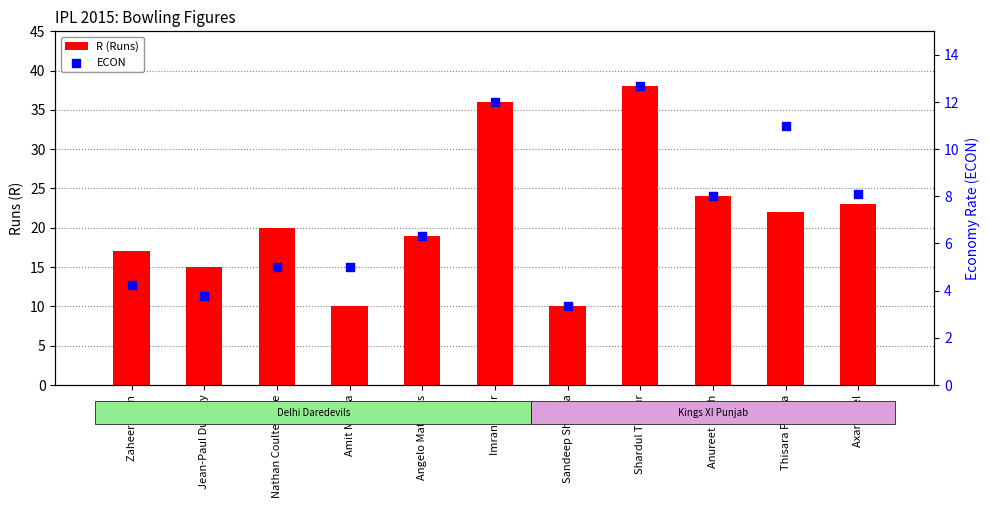

At how many categories does at least one series exceed 16?

8